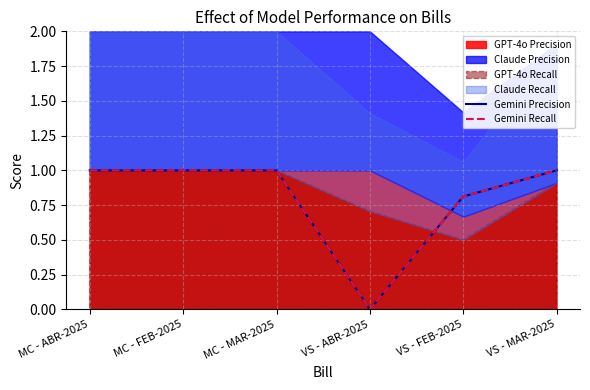

How many data points does each series have?

6